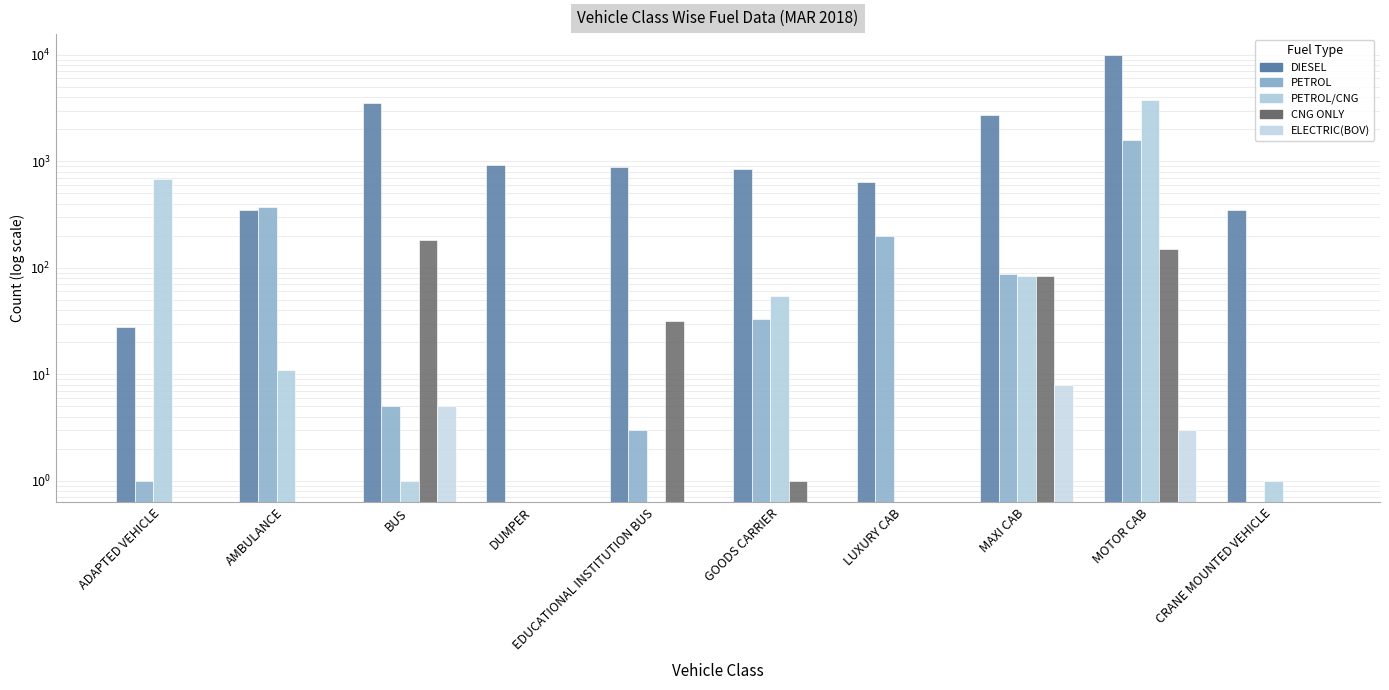

Is the value of PETROL/CNG at MOTOR CAB greater than the value of CNG ONLY at ADAPTED VEHICLE?

Yes